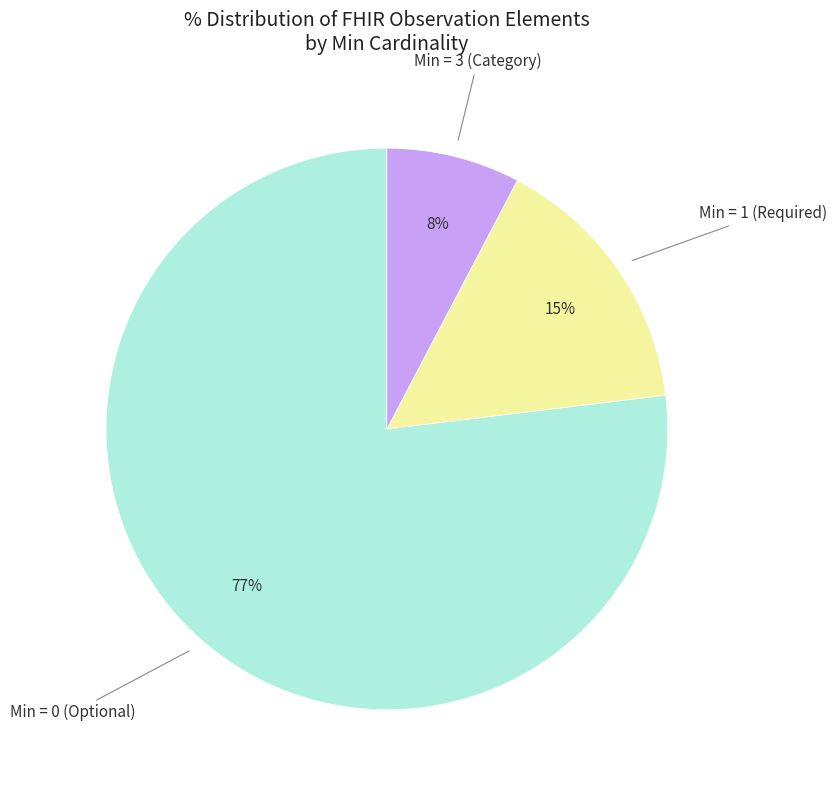

To the nearest percent, what is the difference between the largest and smallest slice percentages?

69%